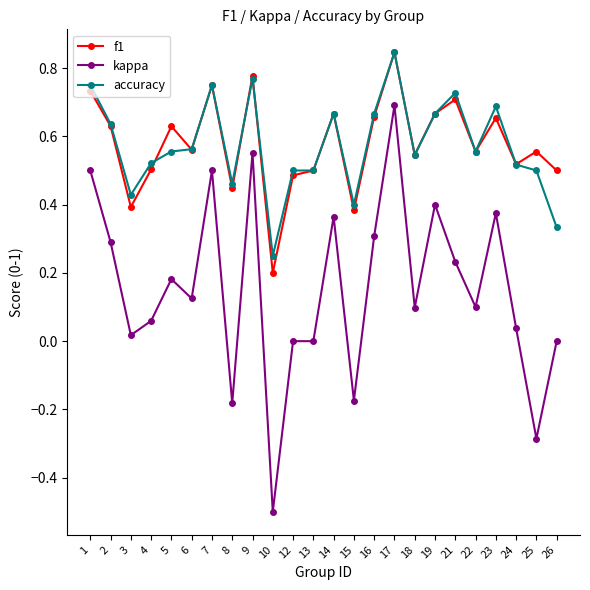

Which series has the largest range (max minus min)?

kappa